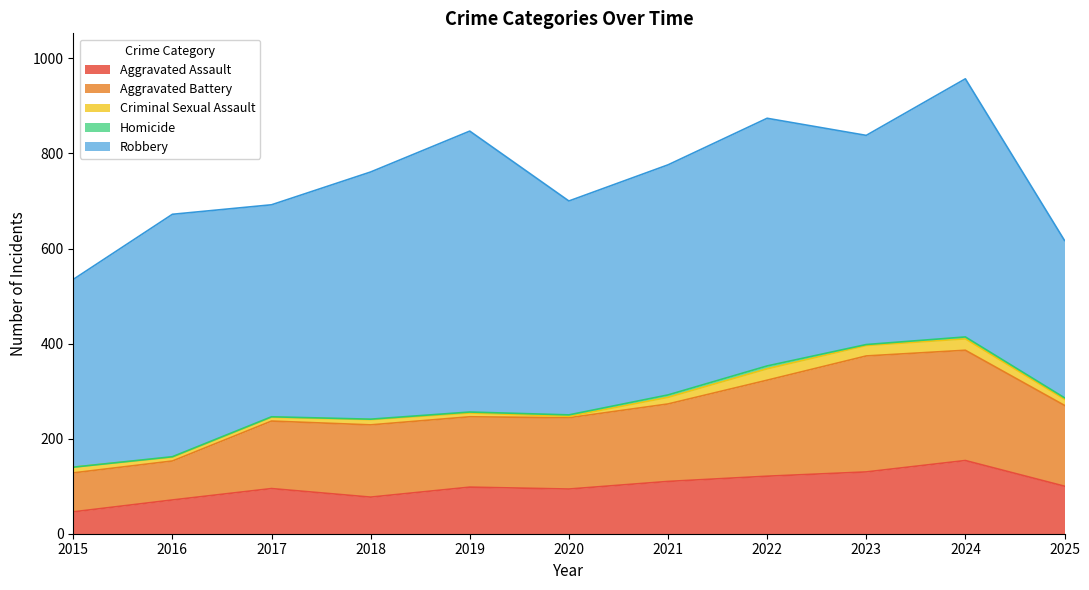

Does the chart display data point markers on the line(s)?

No